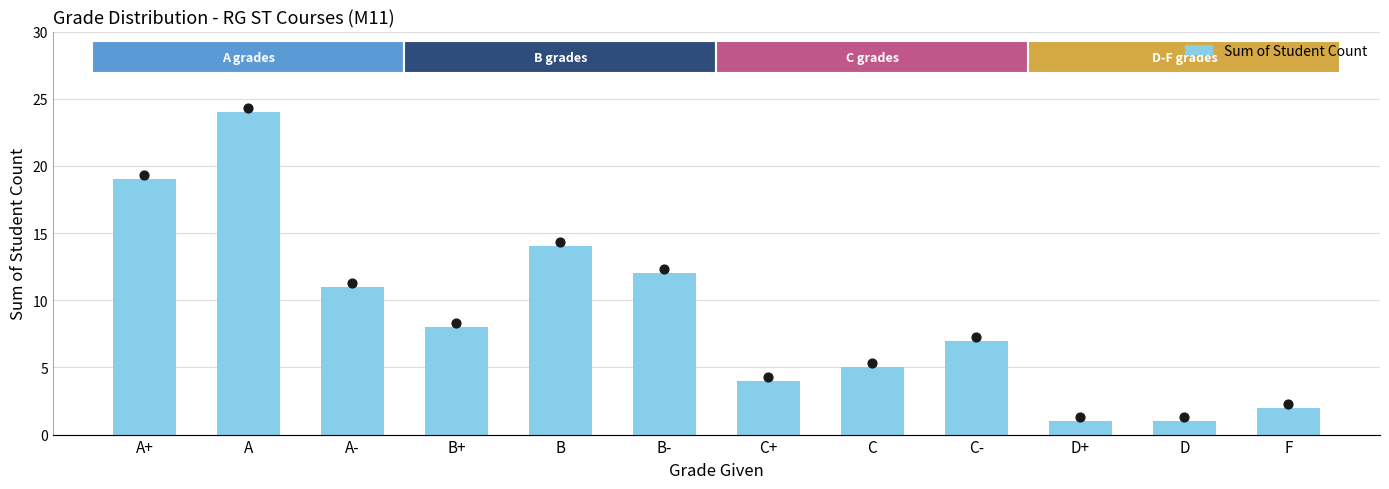

What is the change in value from C+ to F?

-2